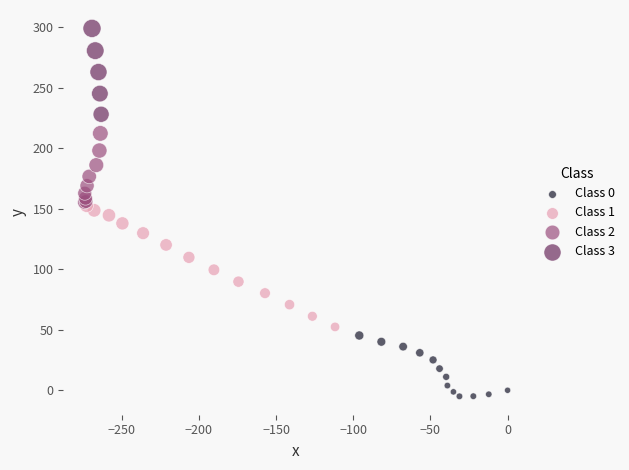

Which series has the widest spread of Y values?

Class 1